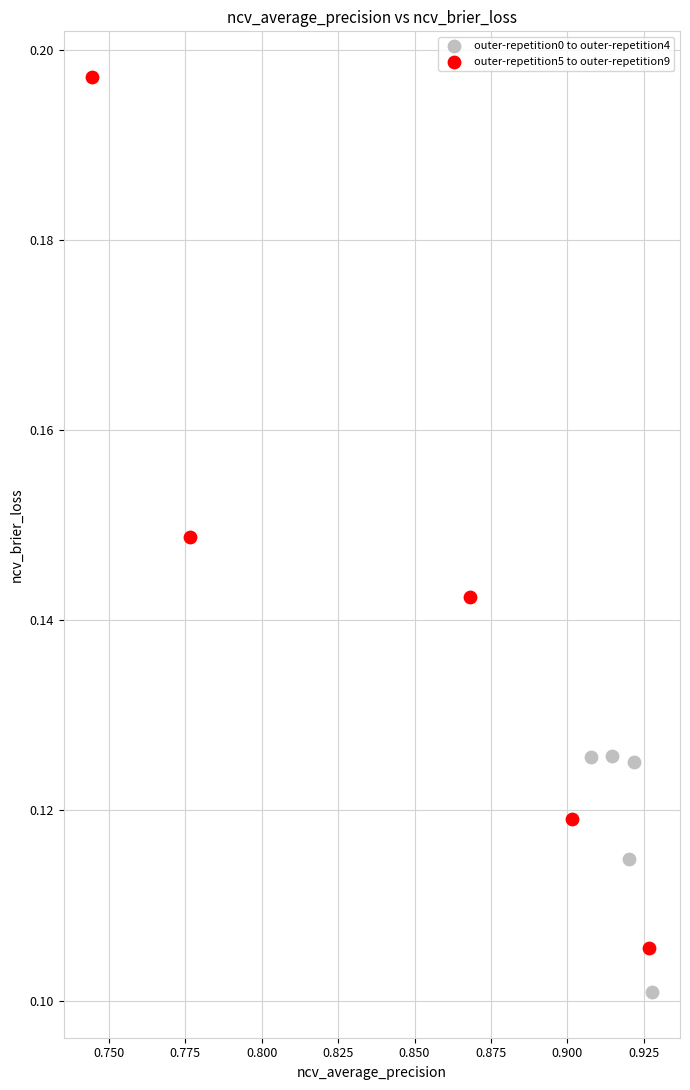

Which series contains the highest Y value?

outer-repetition5 to outer-repetition9